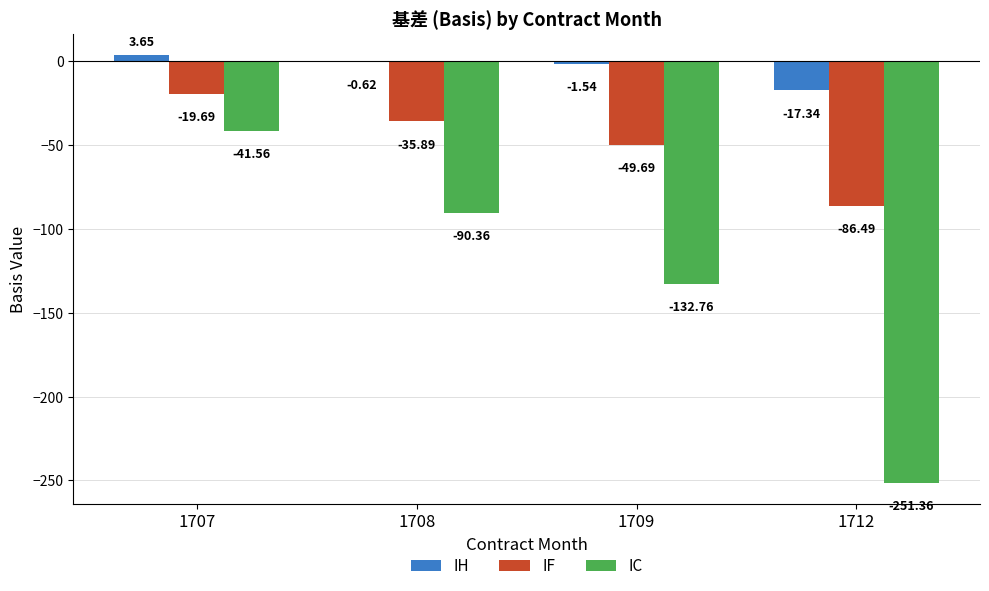

What is the total value across all series at 1712?

-355.2